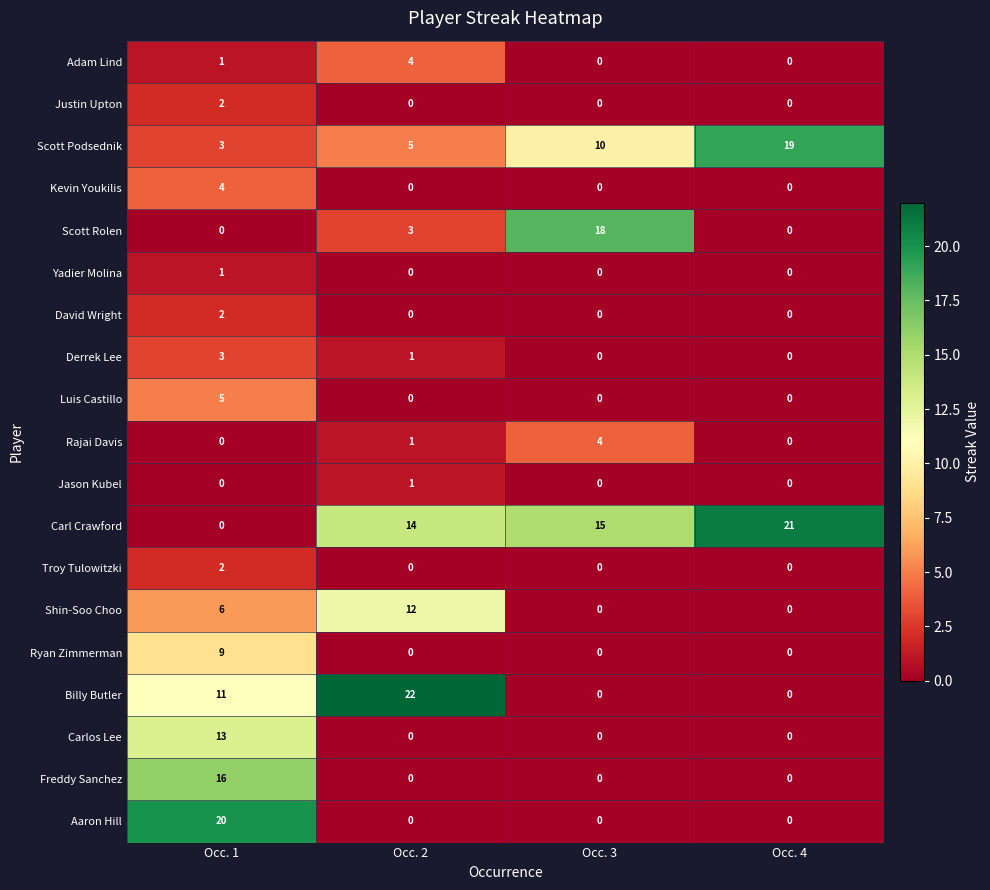

What is the sum of the Kevin Youkilis values at Occ. 1 and Occ. 3?

4